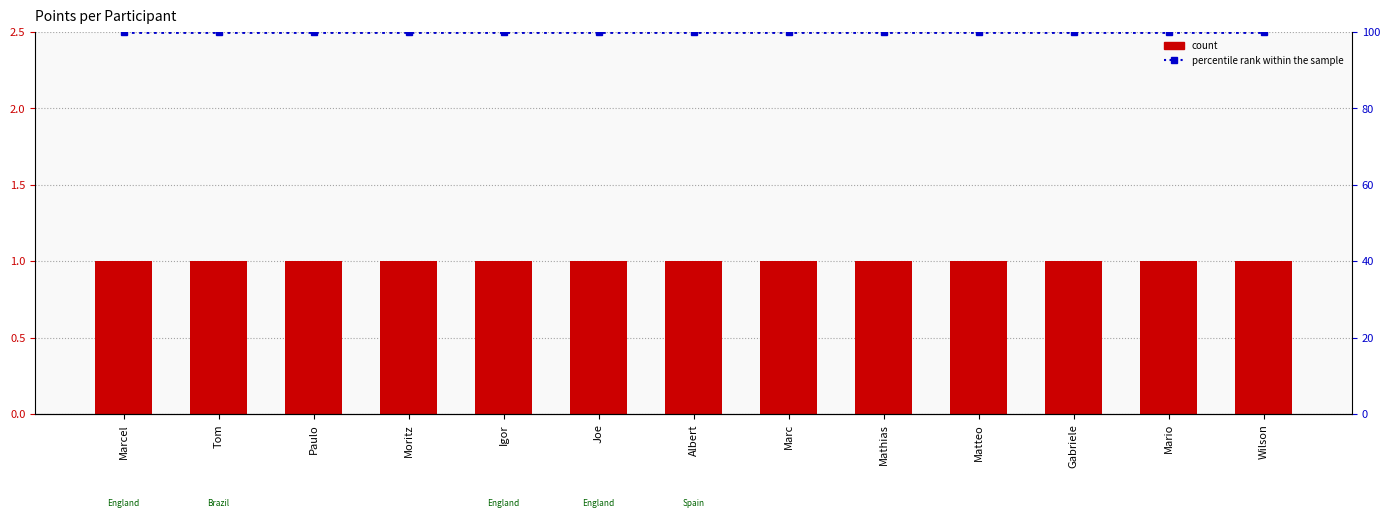

The percentile rank within the sample series shows 2.5 at Mario. True or false?

True